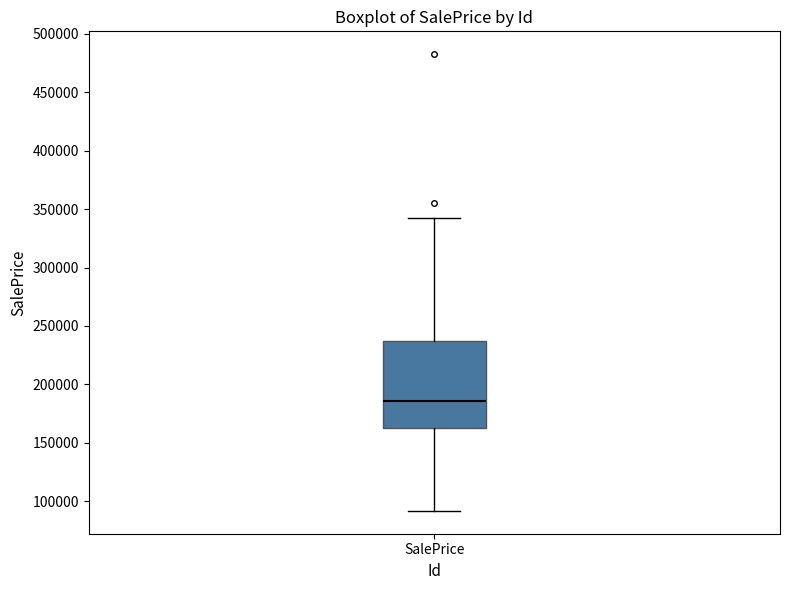

Where is the lower edge of the box for SalePrice on the y-axis? The values are not printed on the chart, so give them approximately, as read against the axis.

160000